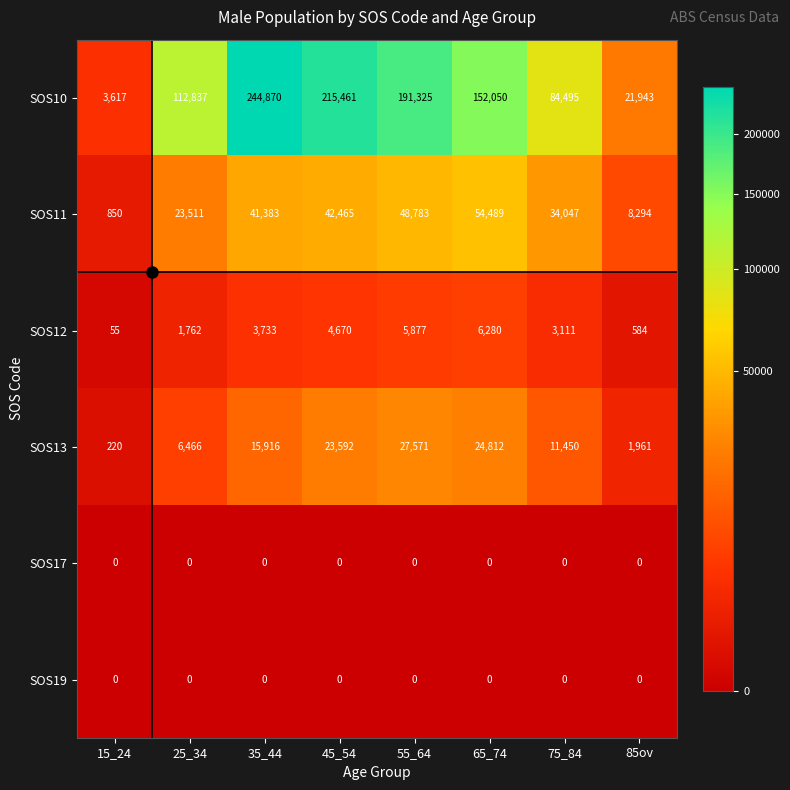

What is the minimum value for SOS12?

55